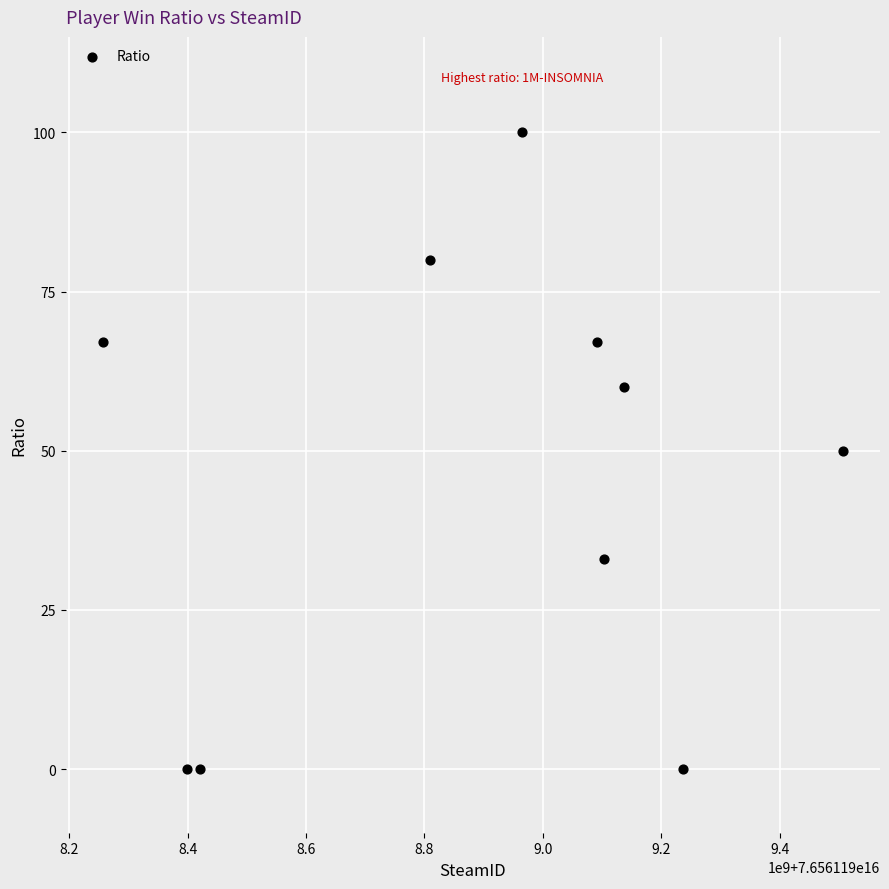

What is the range of X values (max minus min)?

1250591856